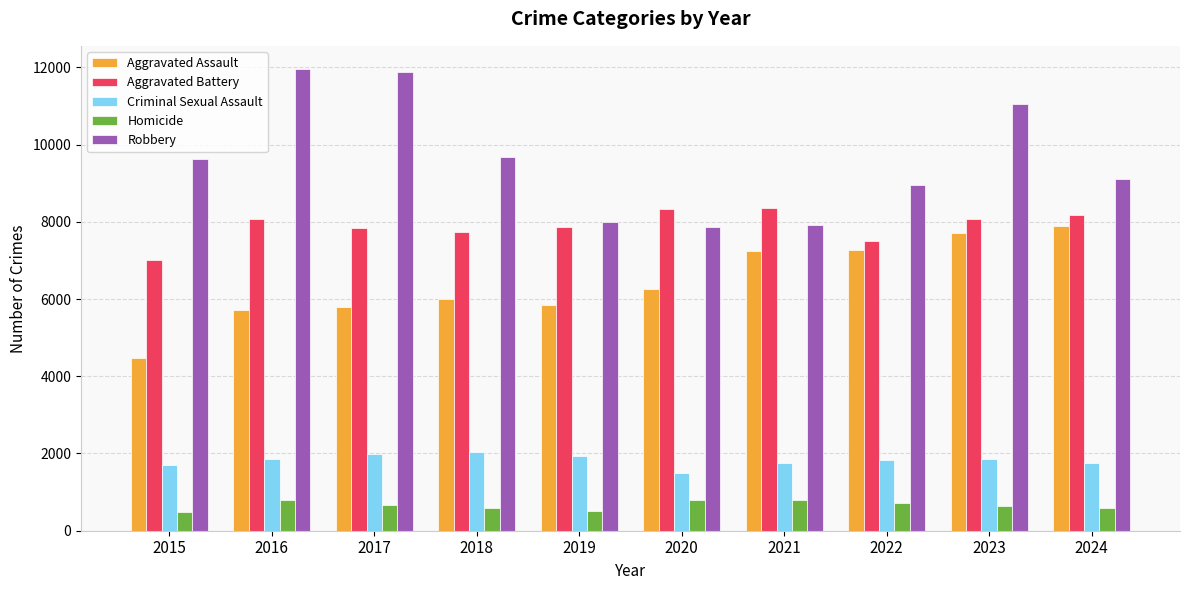

At how many categories does at least one series exceed 5526?

10